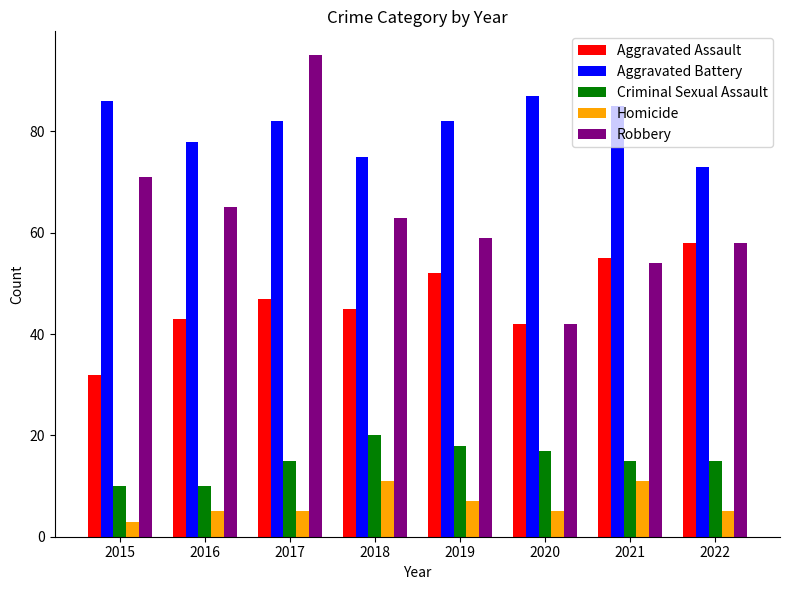

Which series has the widest spread of values?

Robbery